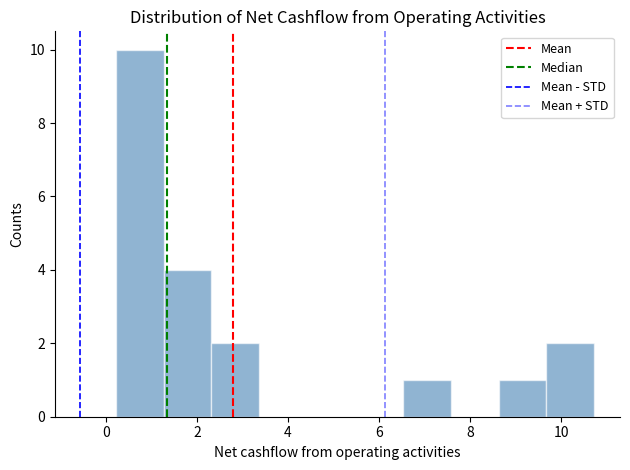

Over which range of the x-axis is the bar tallest?

0.2 to 1.2